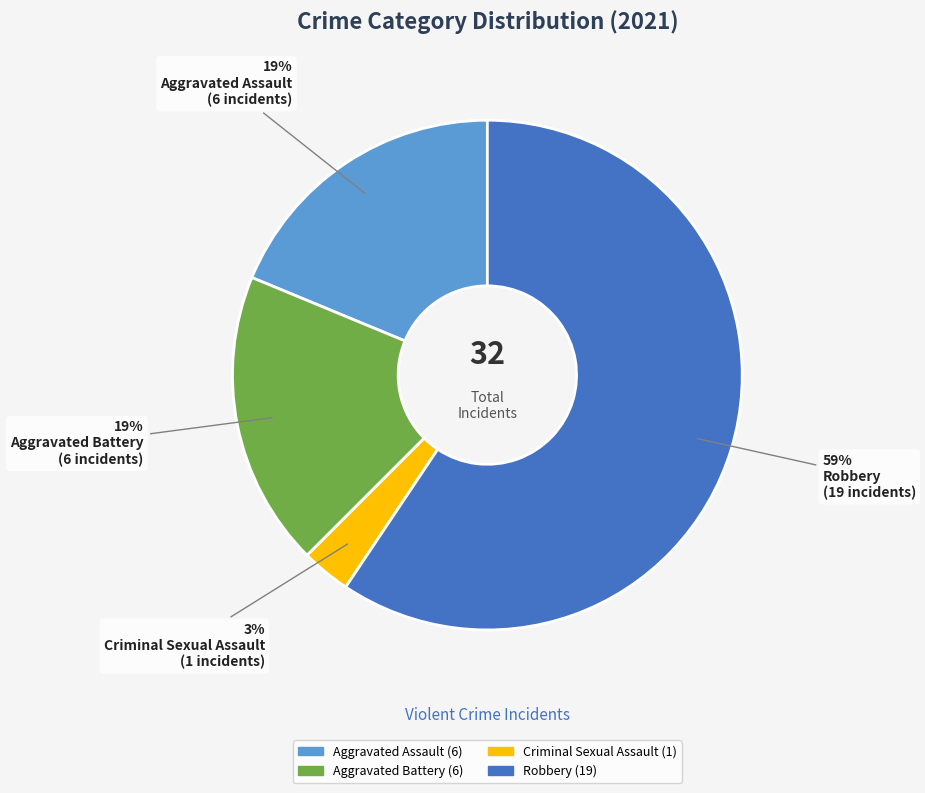

To the nearest percent, what is the average slice percentage?

25%